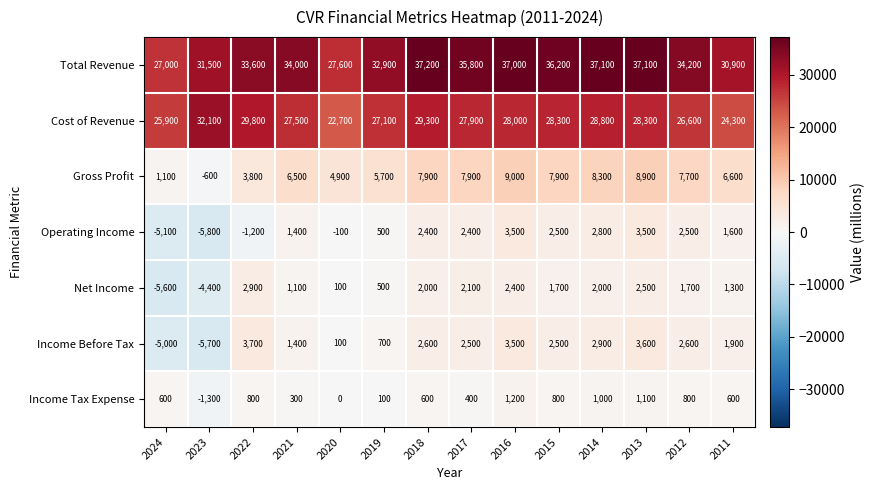

Is it true that Operating Income equals 1124 at 2018?

False